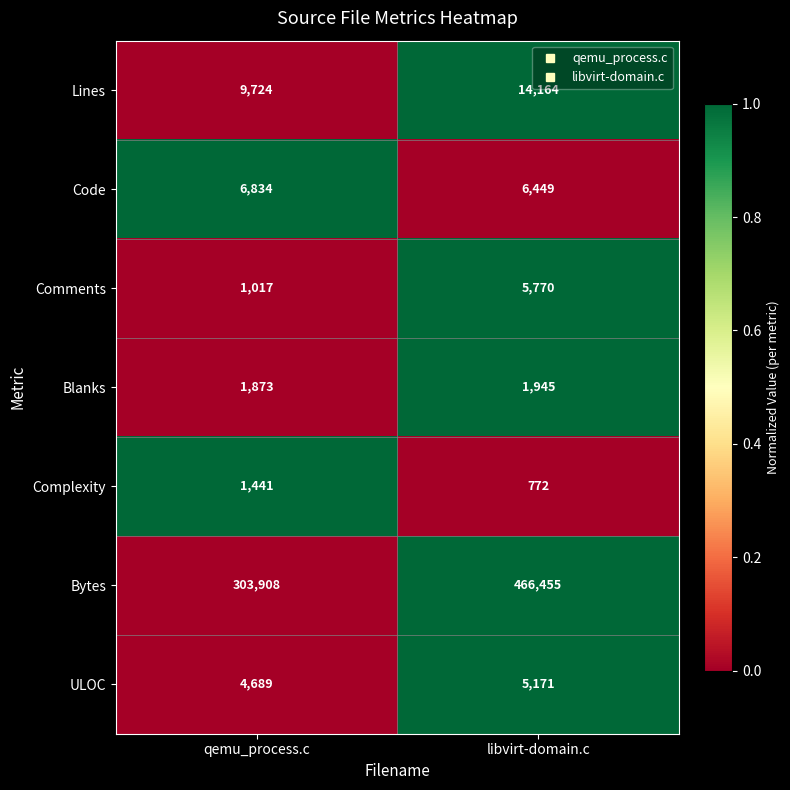

Reading left to right, list all the values displayed in this chart.

Lines: 9724	14164
Code: 6834	6449
Comments: 1017	5770
Blanks: 1873	1945
Complexity: 1441	772
Bytes: 303908	466455
ULOC: 4689	5171